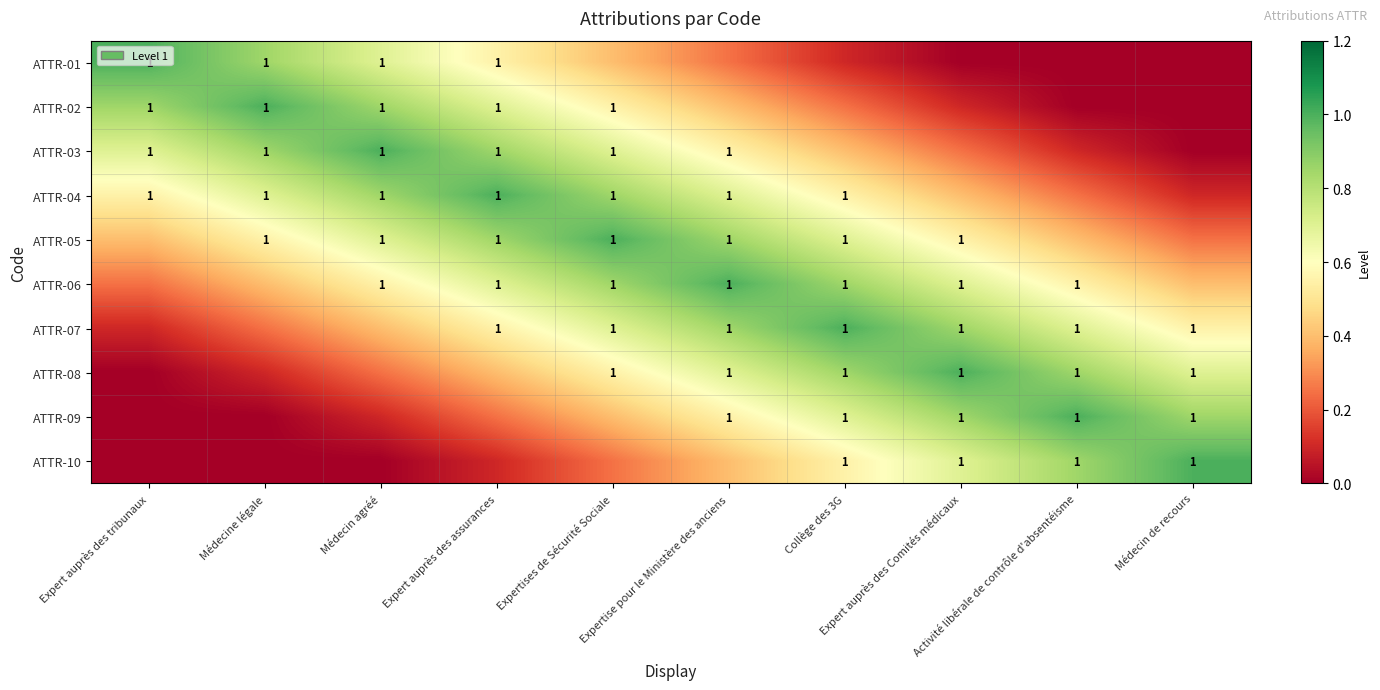

Which series has the largest range (max minus min)?

ATTR-01